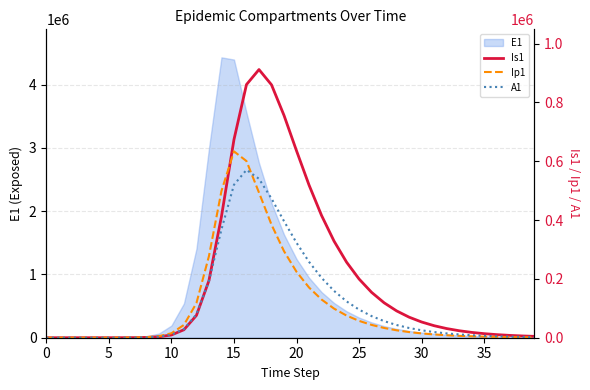

What is the highest value of the A1 series?

570469.7